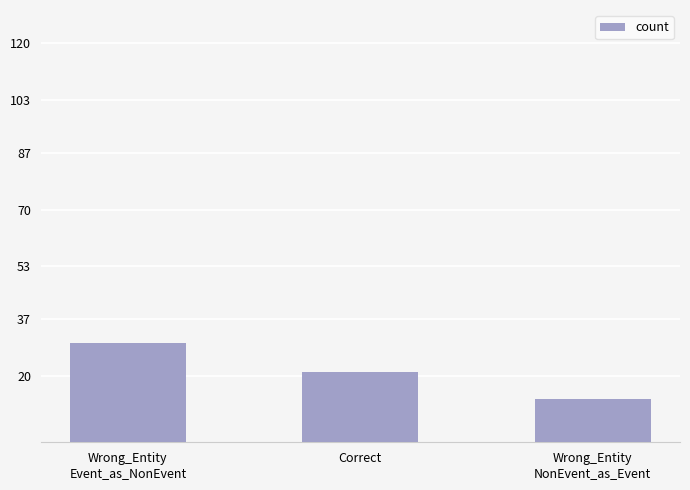

What is the label of the 1st bar from the left?

Wrong_Entity
Event_as_NonEvent